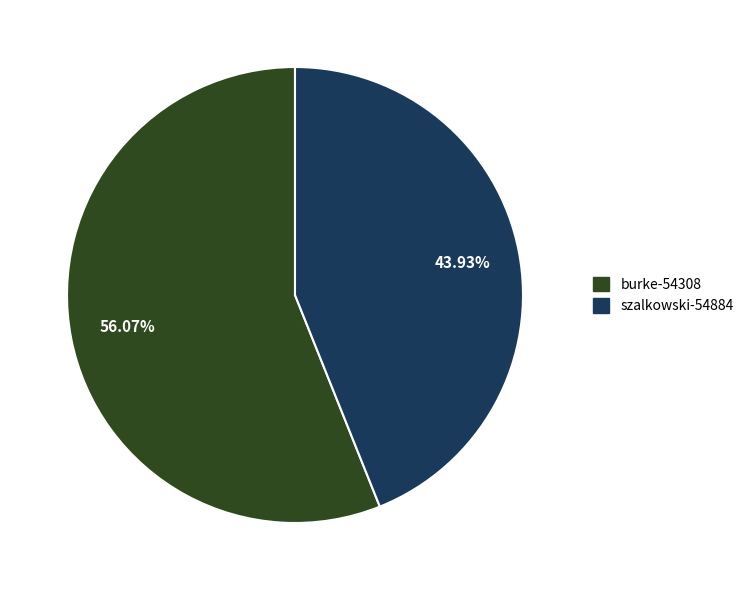

What is the ratio of the value at szalkowski-54884 to the value at burke-54308?

0.8